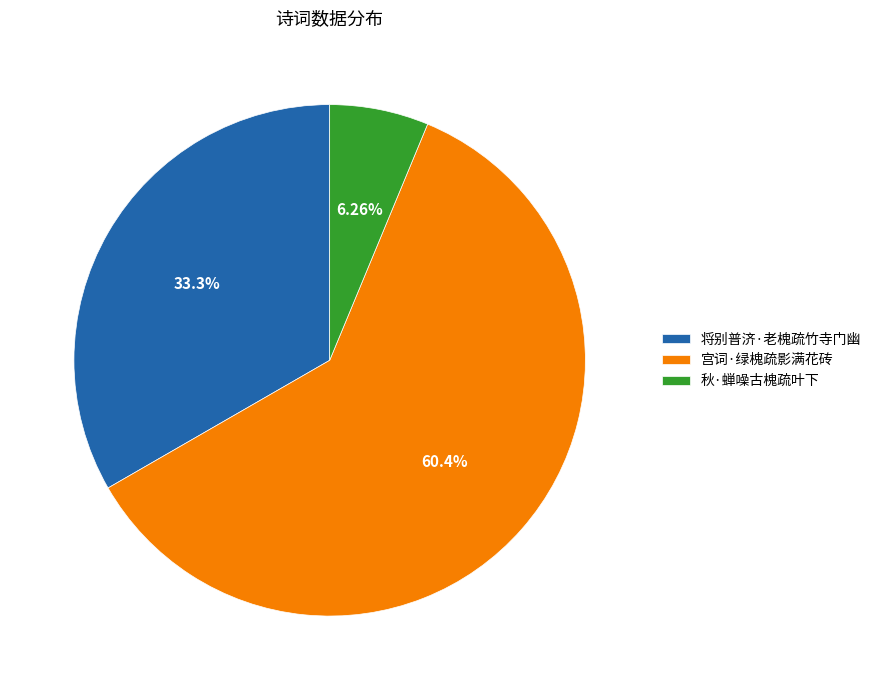

Which has a higher value, 将别普济·老槐疏竹寺门幽 or 宫词·绿槐疏影满花砖?

宫词·绿槐疏影满花砖